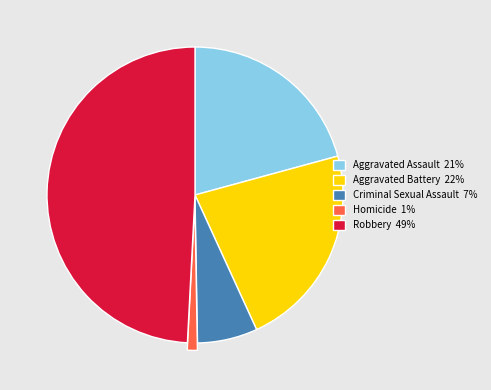

How many slices are in this pie chart?

5